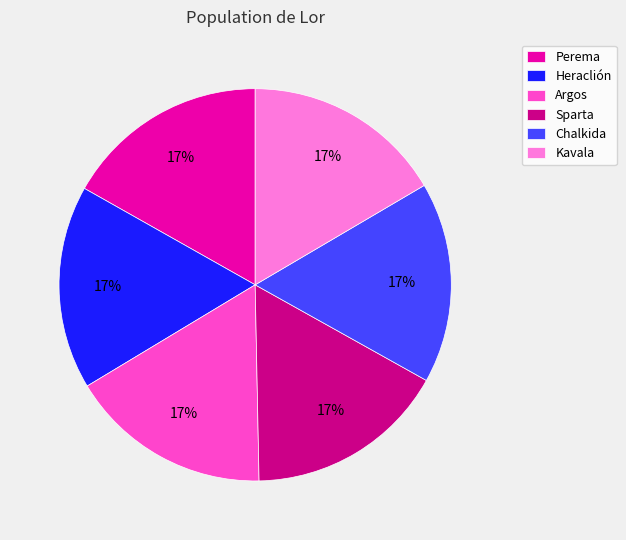

What percentage is the Perema slice, to the nearest percent?

17%